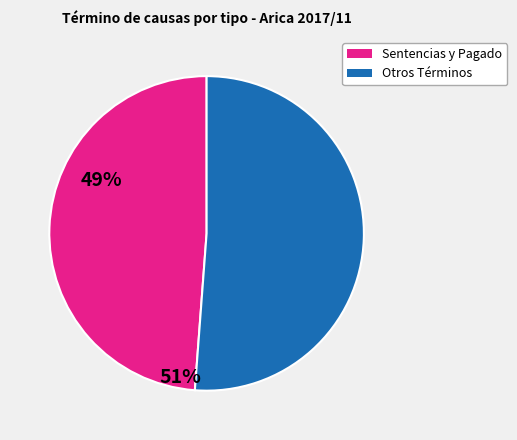

Does any single category account for the majority?

Yes